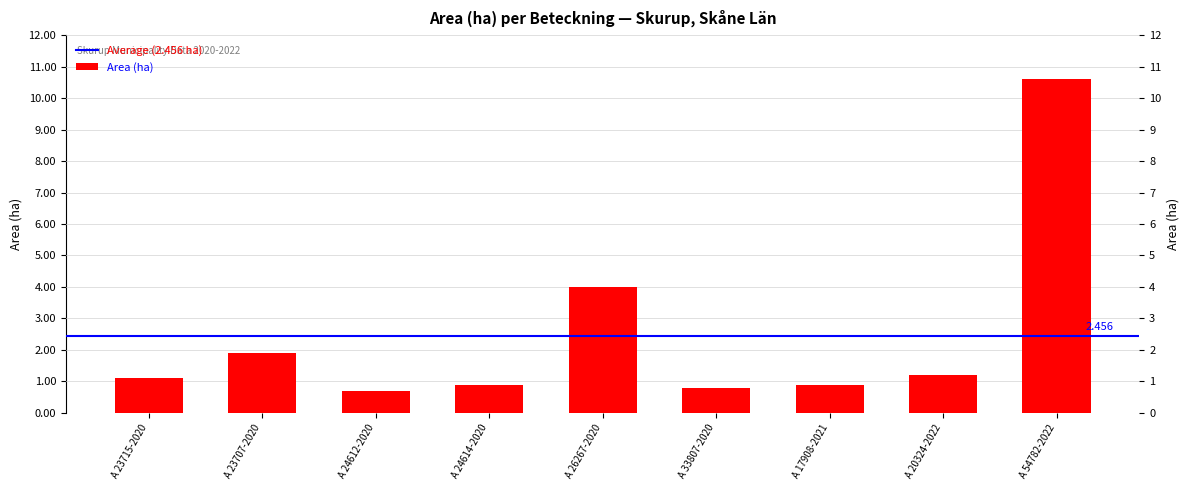

Rank the categories by value from lowest to highest.

A 24612-2020, A 33807-2020, A 24614-2020, A 17908-2021, A 23715-2020, A 20324-2022, A 23707-2020, A 26267-2020, A 54782-2022